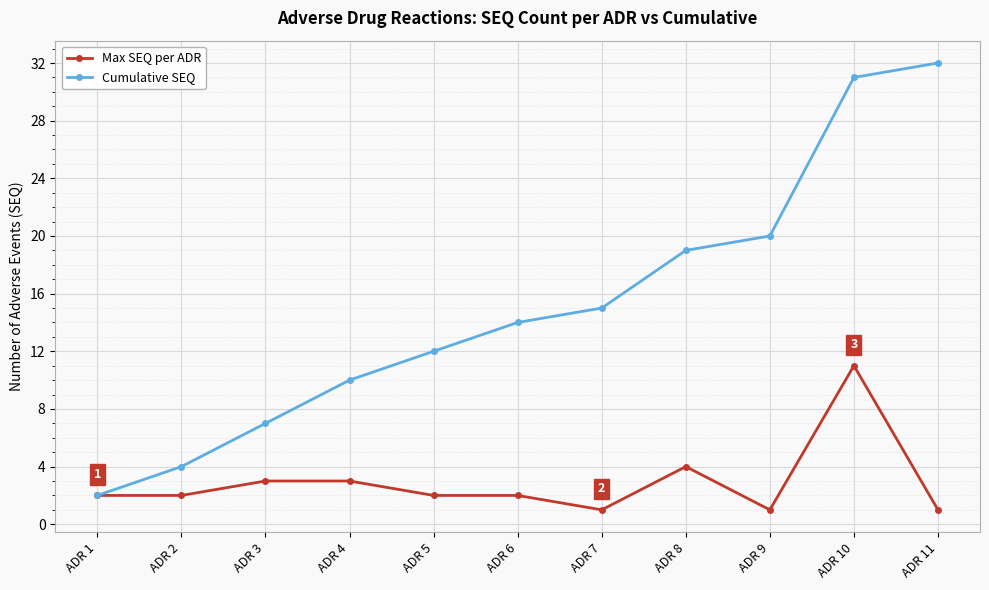

Which label corresponds to the largest value in the chart?

ADR 11